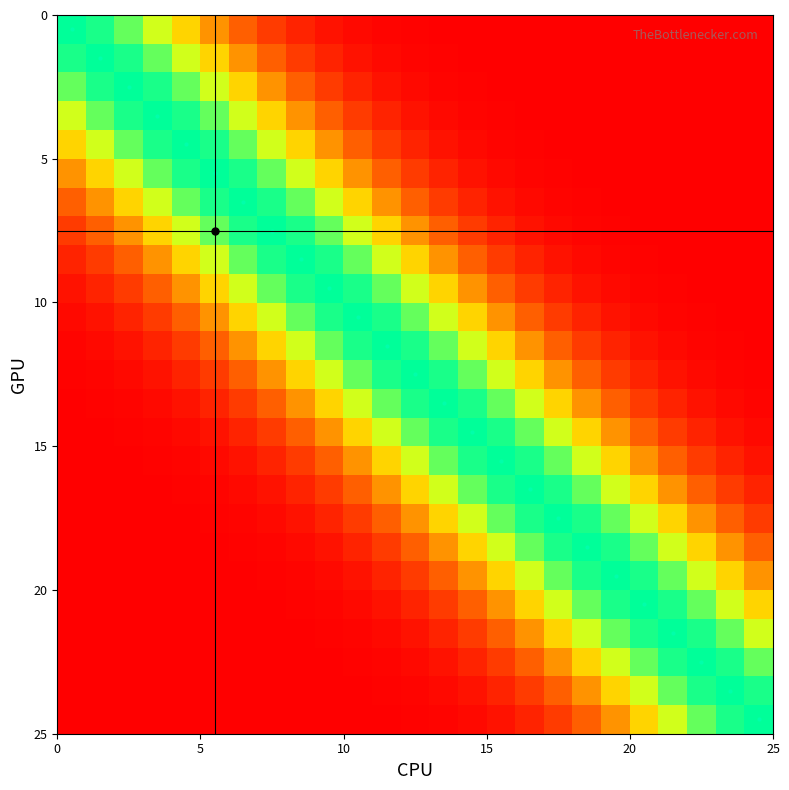

What is the maximum value shown in the chart?

1.0